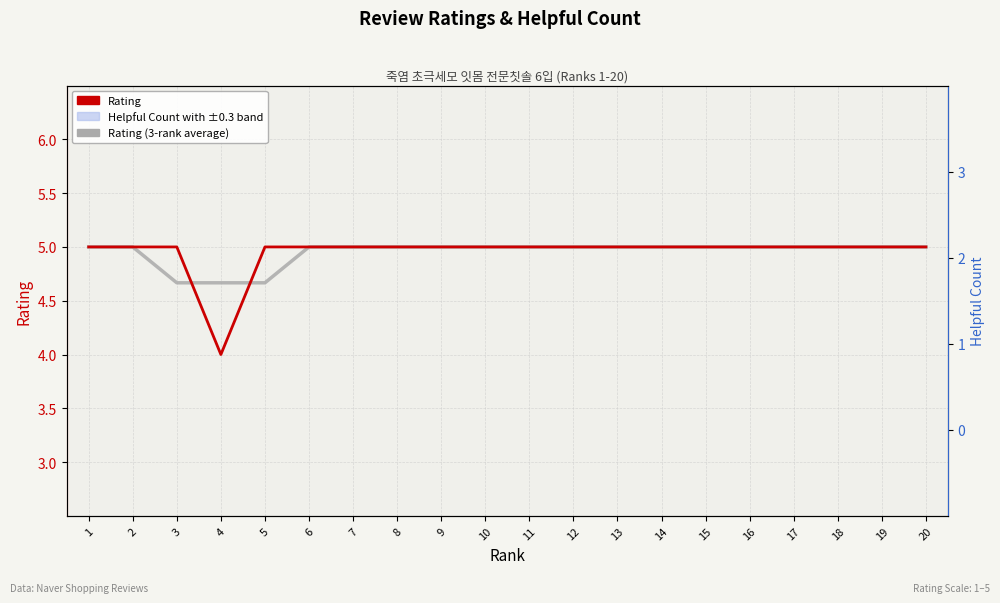

List the series in order of their peak value, lowest first.

Helpful Count, Rating, Rating (3-rank average)